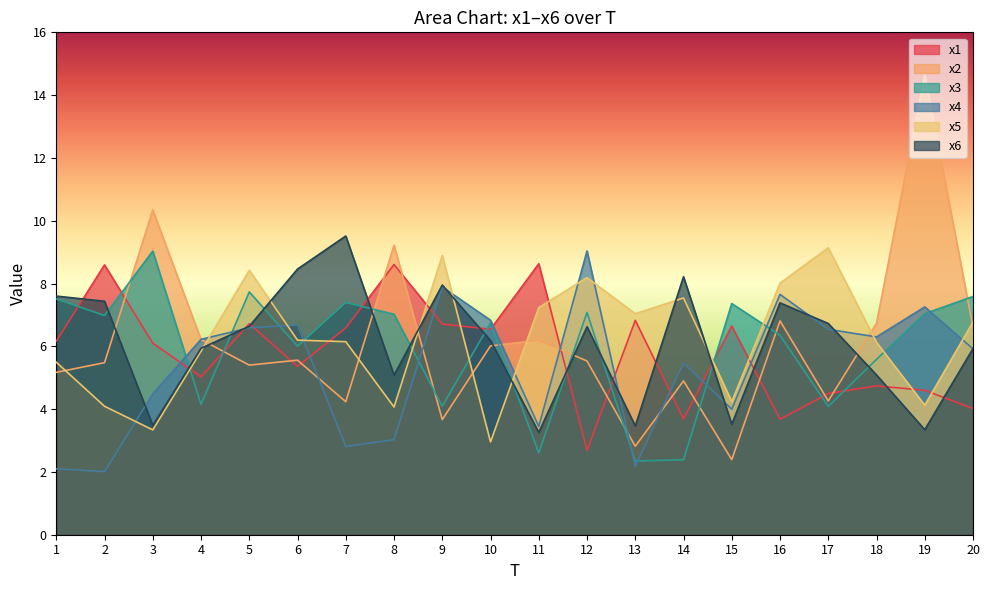

What is the lowest value of the x4 series?

2.0